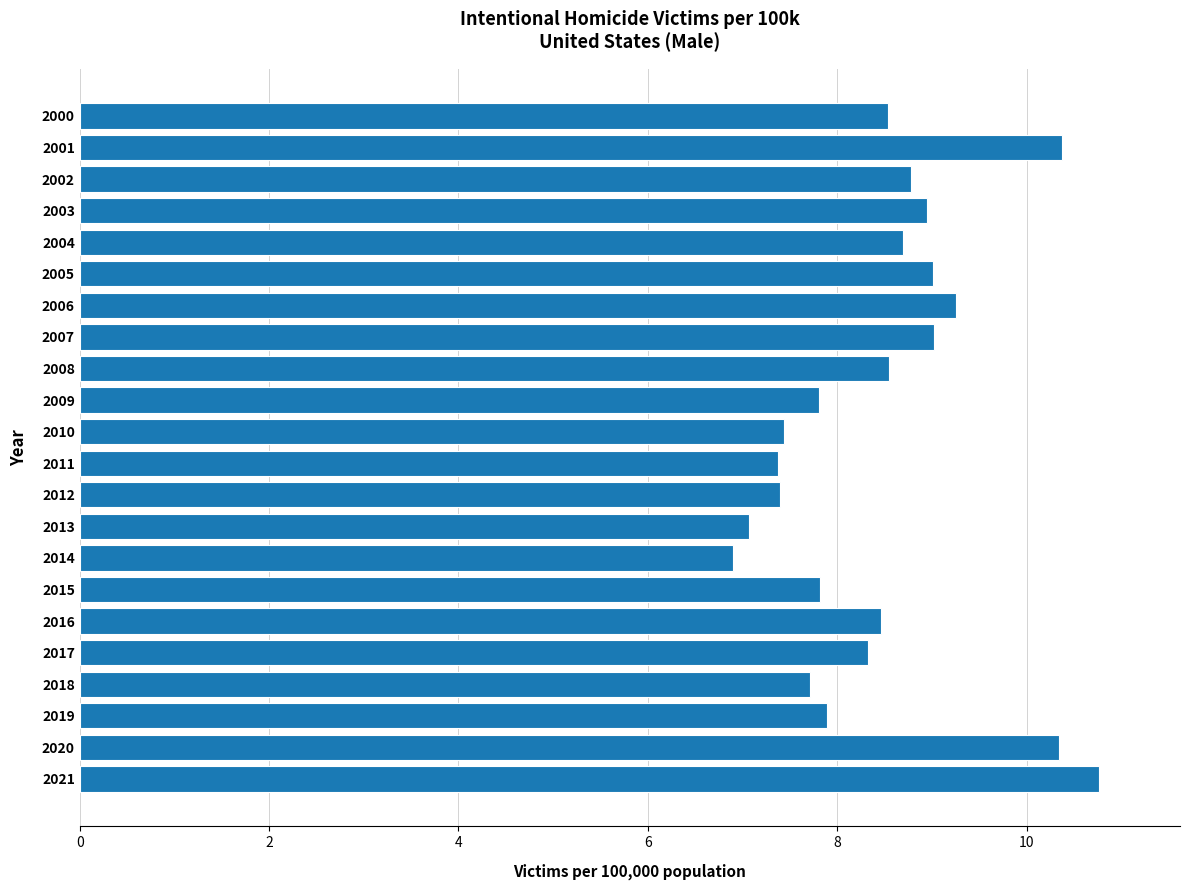

What is the value of the 15th bar from the top?

6.9